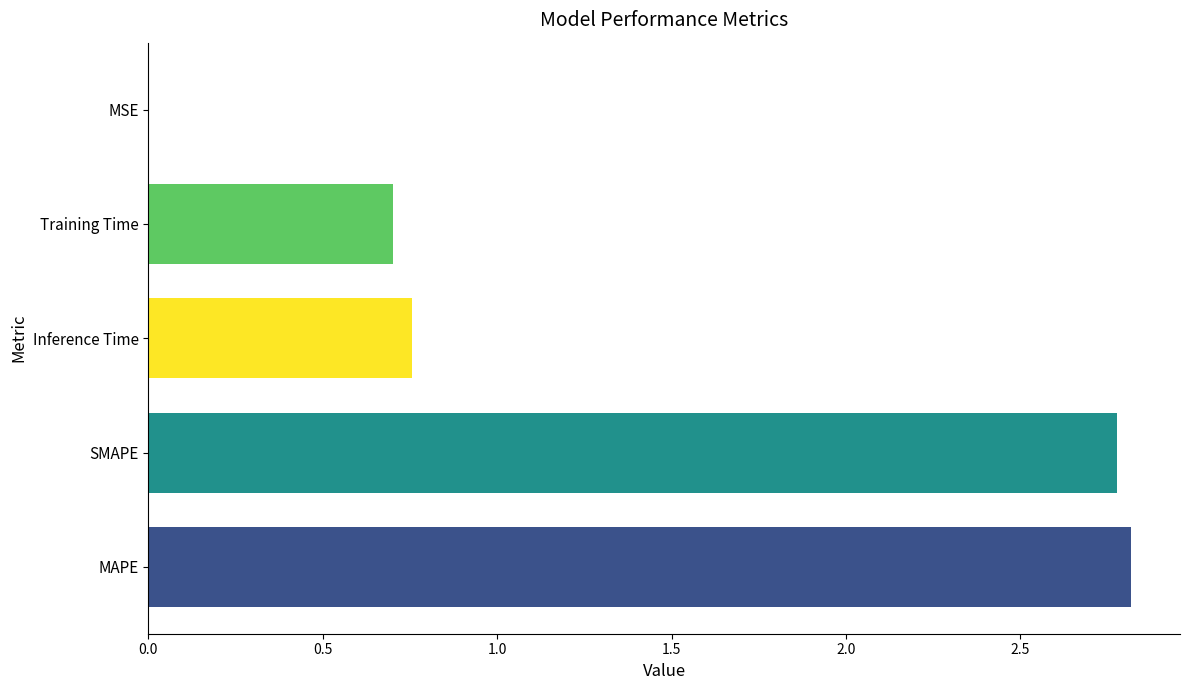

Does the chart contain stacked bars?

No